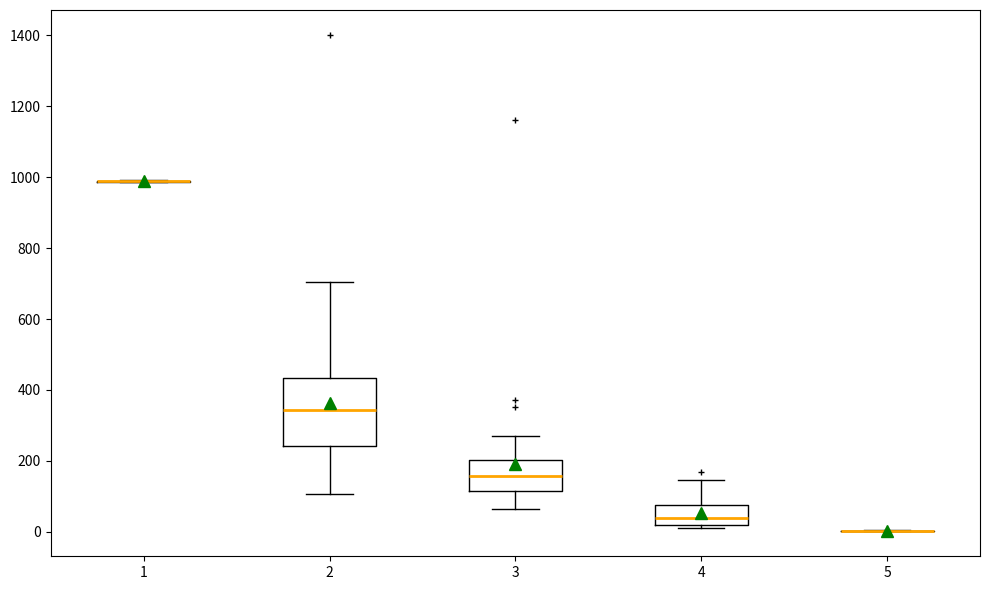

Reading left to right, transcribe this box plot: for each box, give where its median line is, the range the box spans, and where its two whiskers end, as read against the y-axis. The values are not printed on the chart, so give them approximately, as read against the axis.

1: box collapsed to a line at 980, whiskers 980 to 1000
2: median 340, box 240 to 440, whiskers 100 to 700
3: median 160, box 120 to 200, whiskers 60 to 280
4: median 40, box 20 to 80, whiskers 20 (just below the box's lower edge) to 140
5: box collapsed to a line at 0, whiskers 0 to 0